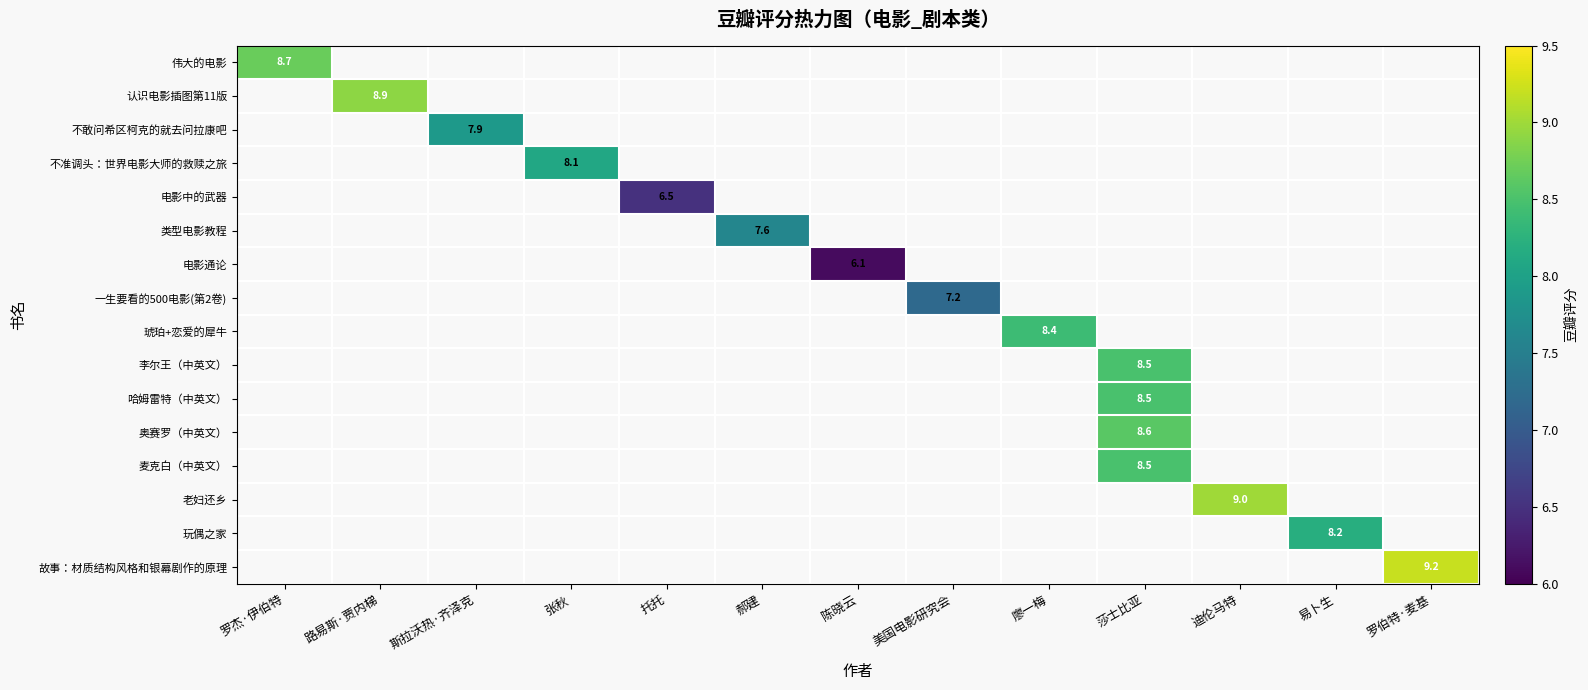

At which category does the chart reach its minimum across all series?

陈晓云